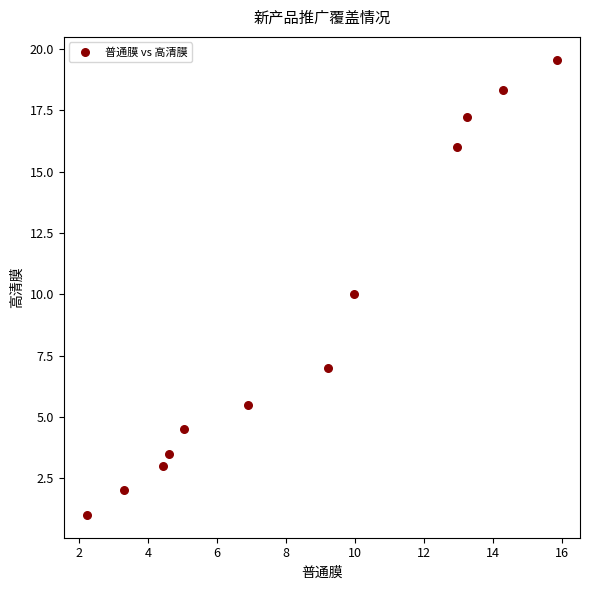

What is the average Y value?

9.0